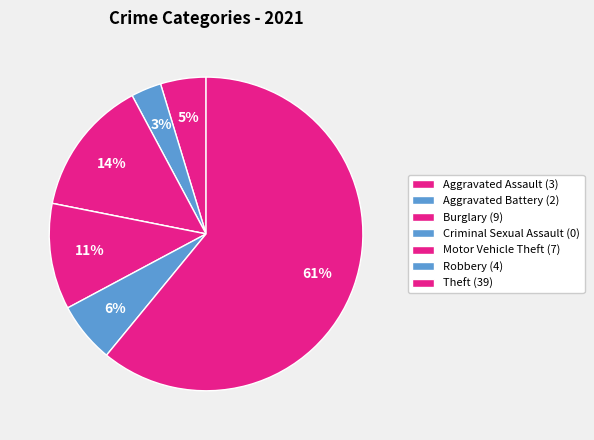

Combined, do Theft and Motor Vehicle Theft account for over 50%?

Yes